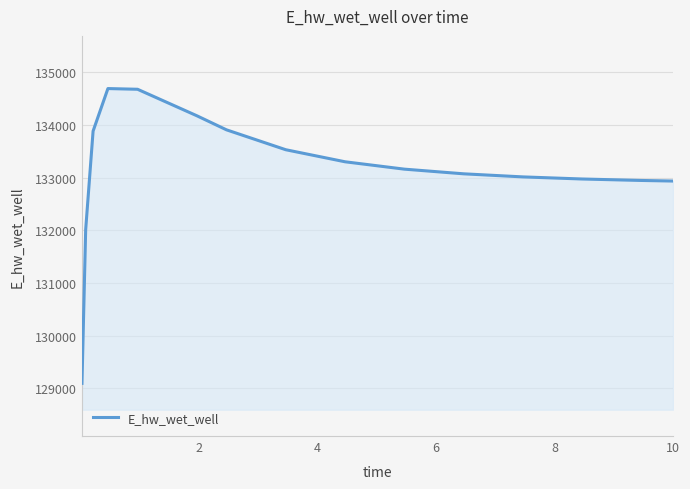

What is the maximum value shown in the chart?

134690.0